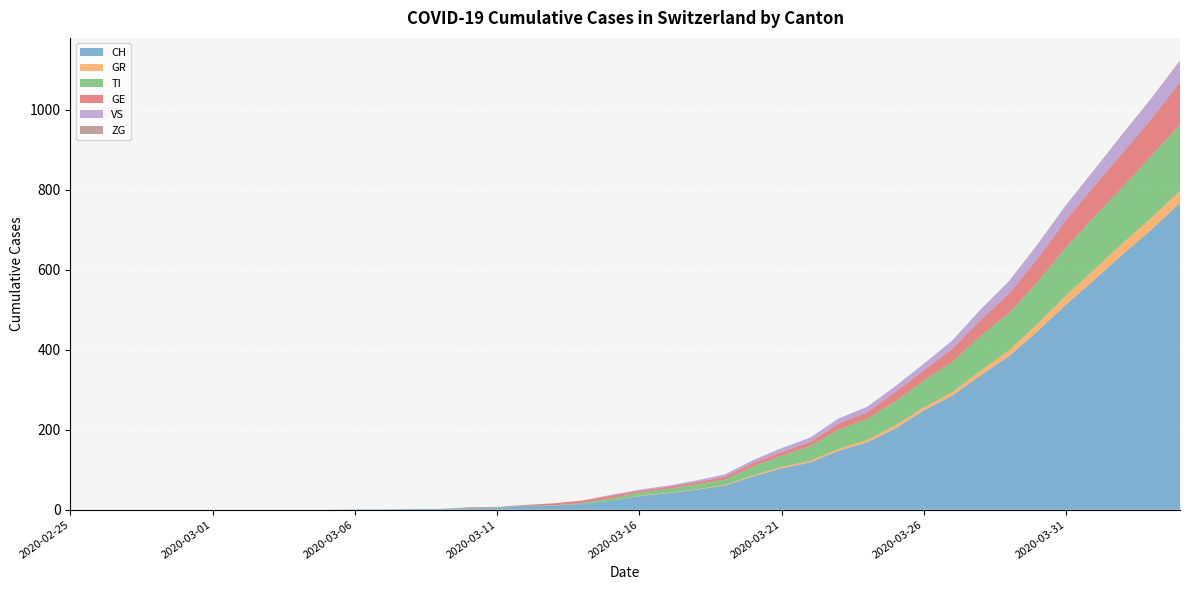

Reading left to right, what are all the values shown in this chart?

CH: 2020-02-25=0	2020-02-26=0	2020-02-27=0	2020-02-28=0	2020-02-29=0	2020-03-01=0	2020-03-02=0	2020-03-03=0	2020-03-04=0	2020-03-05=0	2020-03-06=1	2020-03-07=1	2020-03-08=2	2020-03-09=2	2020-03-10=4	2020-03-11=5	2020-03-12=9	2020-03-13=10	2020-03-14=14	2020-03-15=22	2020-03-16=34	2020-03-17=41	2020-03-18=50	2020-03-19=60	2020-03-20=83	2020-03-21=103	2020-03-22=118	2020-03-23=147	2020-03-24=168	2020-03-25=203	2020-03-26=248	2020-03-27=285	2020-03-28=336	2020-03-29=384	2020-03-30=446	2020-03-31=513	2020-04-01=575	2020-04-02=639	2020-04-03=700	2020-04-04=767
GR: 2020-02-25=0	2020-02-26=0	2020-02-27=0	2020-02-28=0	2020-02-29=0	2020-03-01=0	2020-03-02=0	2020-03-03=0	2020-03-04=0	2020-03-05=0	2020-03-06=0	2020-03-07=0	2020-03-08=0	2020-03-09=0	2020-03-10=0	2020-03-11=0	2020-03-12=0	2020-03-13=0	2020-03-14=0	2020-03-15=0	2020-03-16=1	2020-03-17=1	2020-03-18=1	2020-03-19=2	2020-03-20=3	2020-03-21=4	2020-03-22=4	2020-03-23=5	2020-03-24=6	2020-03-25=8	2020-03-26=8	2020-03-27=9	2020-03-28=12	2020-03-29=15	2020-03-30=19	2020-03-31=23	2020-04-01=26	2020-04-02=28	2020-04-03=30	2020-04-04=30
TI: 2020-02-25=0	2020-02-26=0	2020-02-27=0	2020-02-28=0	2020-02-29=0	2020-03-01=0	2020-03-02=0	2020-03-03=0	2020-03-04=0	2020-03-05=0	2020-03-06=0	2020-03-07=0	2020-03-08=0	2020-03-09=0	2020-03-10=1	2020-03-11=1	2020-03-12=1	2020-03-13=1	2020-03-14=3	2020-03-15=6	2020-03-16=8	2020-03-17=10	2020-03-18=12	2020-03-19=13	2020-03-20=22	2020-03-21=28	2020-03-22=37	2020-03-23=48	2020-03-24=53	2020-03-25=60	2020-03-26=67	2020-03-27=76	2020-03-28=87	2020-03-29=93	2020-03-30=105	2020-03-31=120	2020-04-01=132	2020-04-02=141	2020-04-03=155	2020-04-04=165
GE: 2020-02-25=0	2020-02-26=0	2020-02-27=0	2020-02-28=0	2020-02-29=0	2020-03-01=0	2020-03-02=0	2020-03-03=0	2020-03-04=0	2020-03-05=0	2020-03-06=0	2020-03-07=0	2020-03-08=0	2020-03-09=0	2020-03-10=1	2020-03-11=1	2020-03-12=2	2020-03-13=5	2020-03-14=6	2020-03-15=7	2020-03-16=4	2020-03-17=5	2020-03-18=6	2020-03-19=7	2020-03-20=9	2020-03-21=9	2020-03-22=10	2020-03-23=15	2020-03-24=16	2020-03-25=23	2020-03-26=25	2020-03-27=32	2020-03-28=40	2020-03-29=48	2020-03-30=58	2020-03-31=68	2020-04-01=77	2020-04-02=85	2020-04-03=92	2020-04-04=106
VS: 2020-02-25=0	2020-02-26=0	2020-02-27=0	2020-02-28=0	2020-02-29=0	2020-03-01=0	2020-03-02=0	2020-03-03=0	2020-03-04=0	2020-03-05=0	2020-03-06=0	2020-03-07=0	2020-03-08=0	2020-03-09=0	2020-03-10=0	2020-03-11=0	2020-03-12=0	2020-03-13=0	2020-03-14=0	2020-03-15=2	2020-03-16=3	2020-03-17=3	2020-03-18=4	2020-03-19=6	2020-03-20=7	2020-03-21=10	2020-03-22=11	2020-03-23=13	2020-03-24=14	2020-03-25=15	2020-03-26=17	2020-03-27=21	2020-03-28=25	2020-03-29=31	2020-03-30=35	2020-03-31=37	2020-04-01=40	2020-04-02=47	2020-04-03=51	2020-04-04=53
ZG: 2020-02-25=0	2020-02-26=0	2020-02-27=0	2020-02-28=0	2020-02-29=0	2020-03-01=0	2020-03-02=0	2020-03-03=0	2020-03-04=0	2020-03-05=0	2020-03-06=0	2020-03-07=0	2020-03-08=0	2020-03-09=0	2020-03-10=0	2020-03-11=0	2020-03-12=0	2020-03-13=0	2020-03-14=0	2020-03-15=0	2020-03-16=0	2020-03-17=0	2020-03-18=0	2020-03-19=0	2020-03-20=0	2020-03-21=0	2020-03-22=0	2020-03-23=0	2020-03-24=0	2020-03-25=0	2020-03-26=0	2020-03-27=0	2020-03-28=1	2020-03-29=1	2020-03-30=1	2020-03-31=1	2020-04-01=1	2020-04-02=1	2020-04-03=1	2020-04-04=2